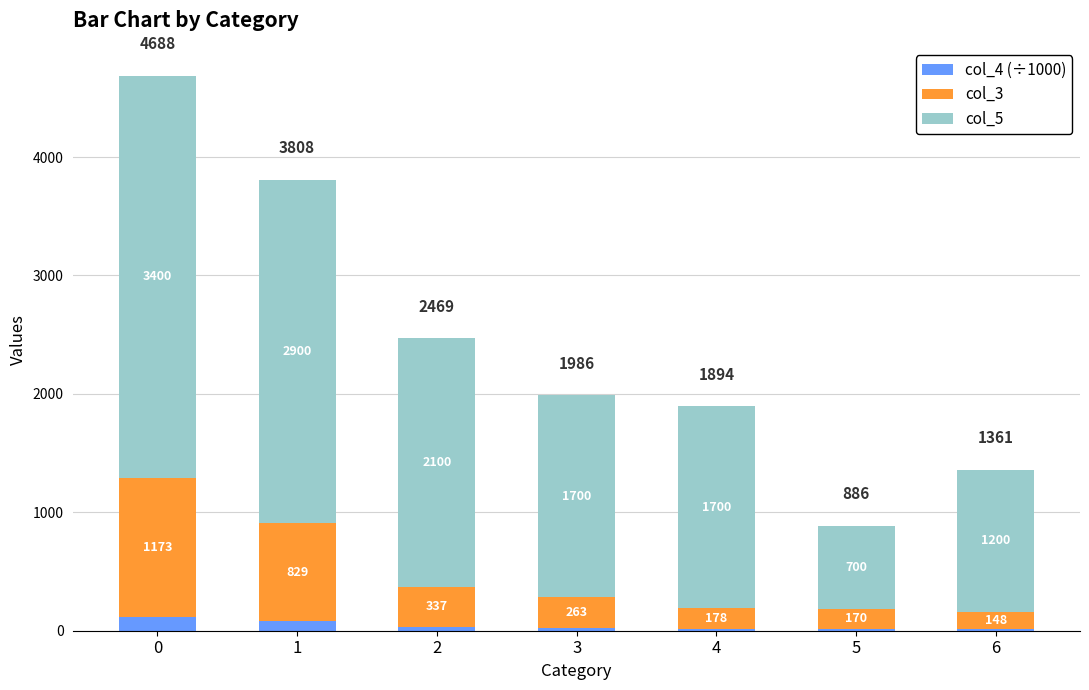

What is the approximate value of col_4 (÷1000) at 5?

16.2